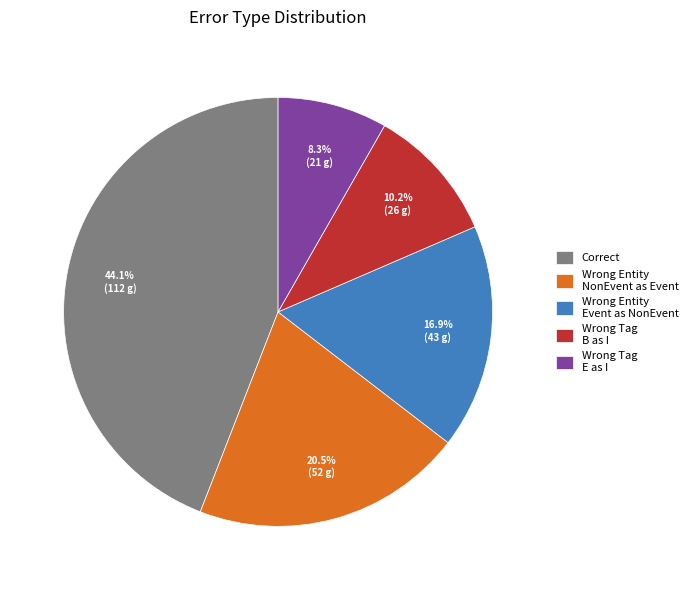

Is Wrong Tag B as I the majority of the pie?

No